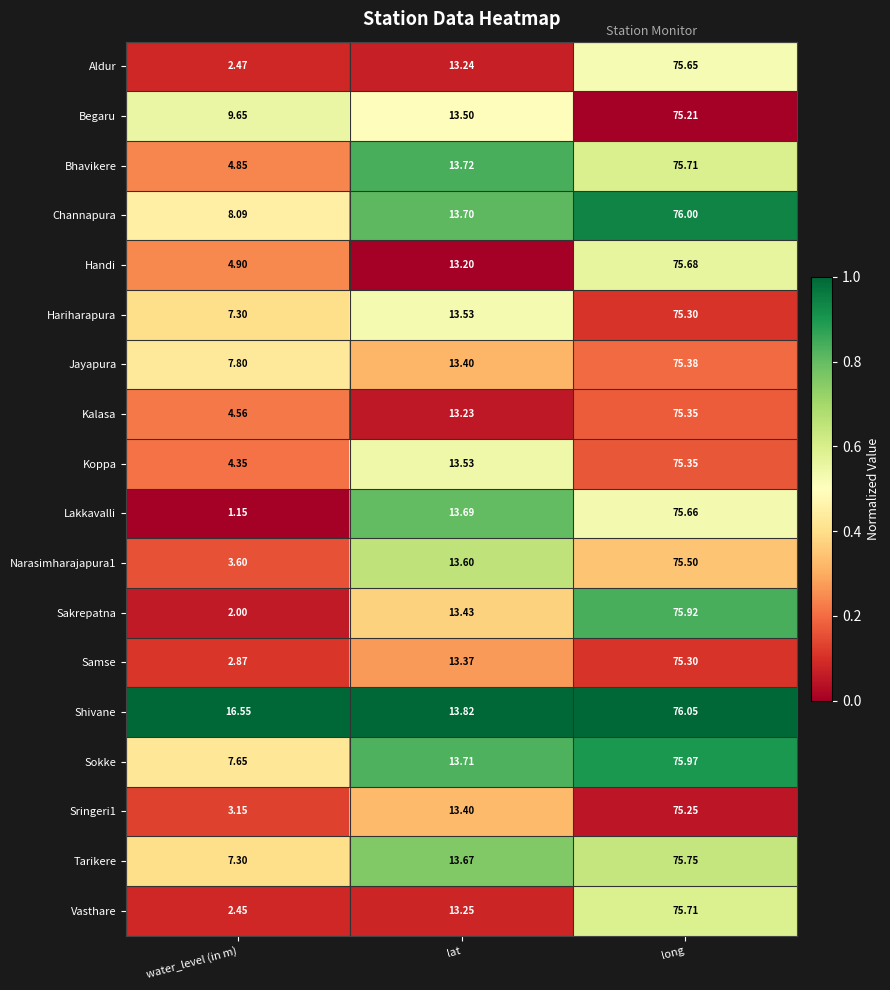

At which category is the sum across all series the highest?

long